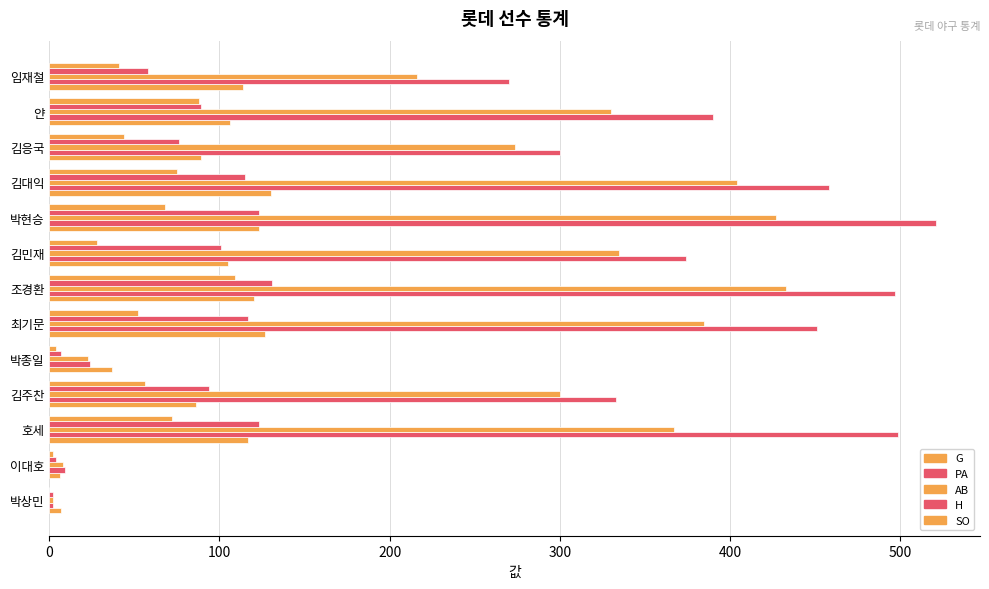

At how many categories does at least one series exceed 513?

1